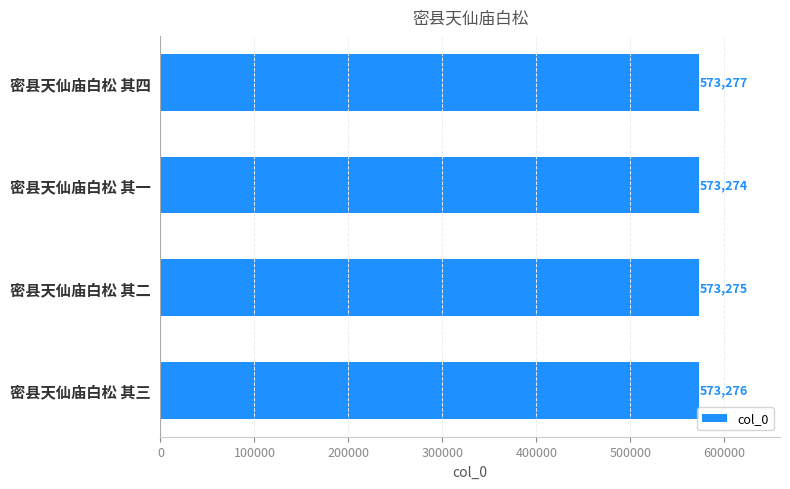

Between 密县天仙庙白松 其一 and 密县天仙庙白松 其三, which is larger?

密县天仙庙白松 其三